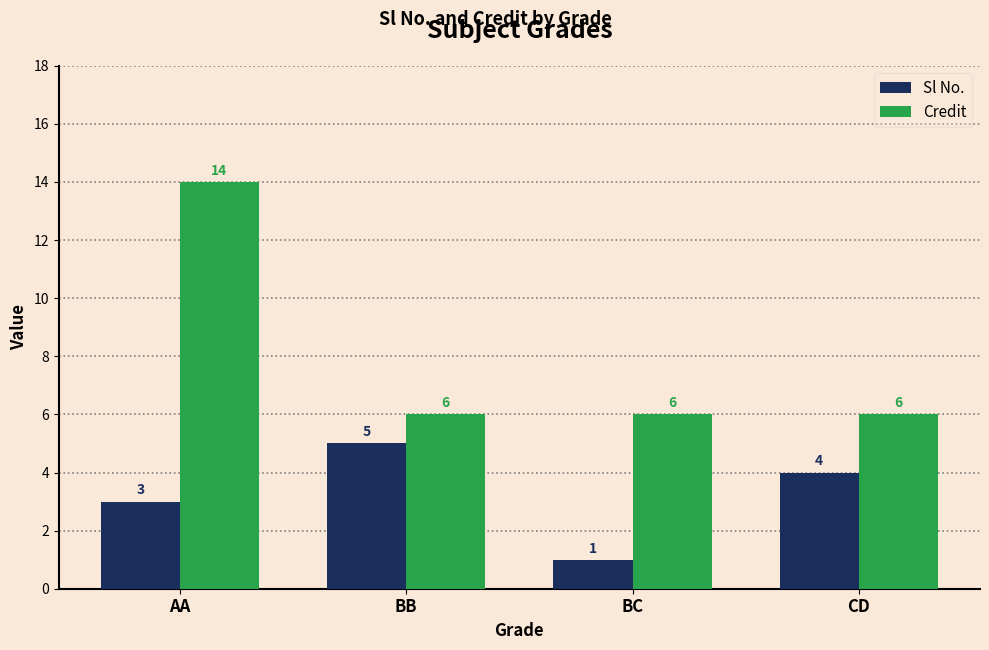

Is the value of Credit at BB greater than the value of Sl No. at BB?

Yes